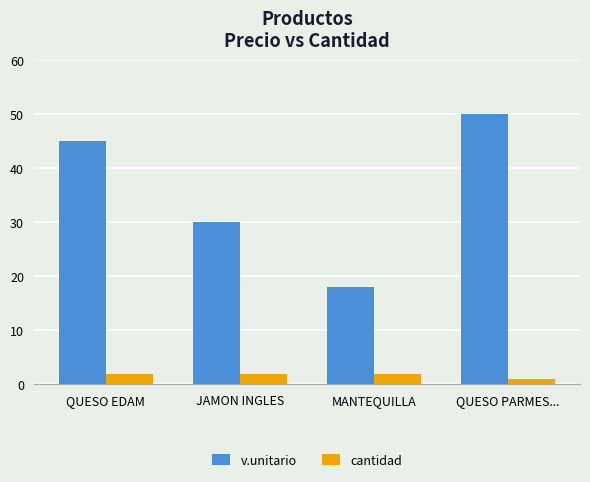

What is the difference between the maximum and minimum values in the v.unitario series?

32.0